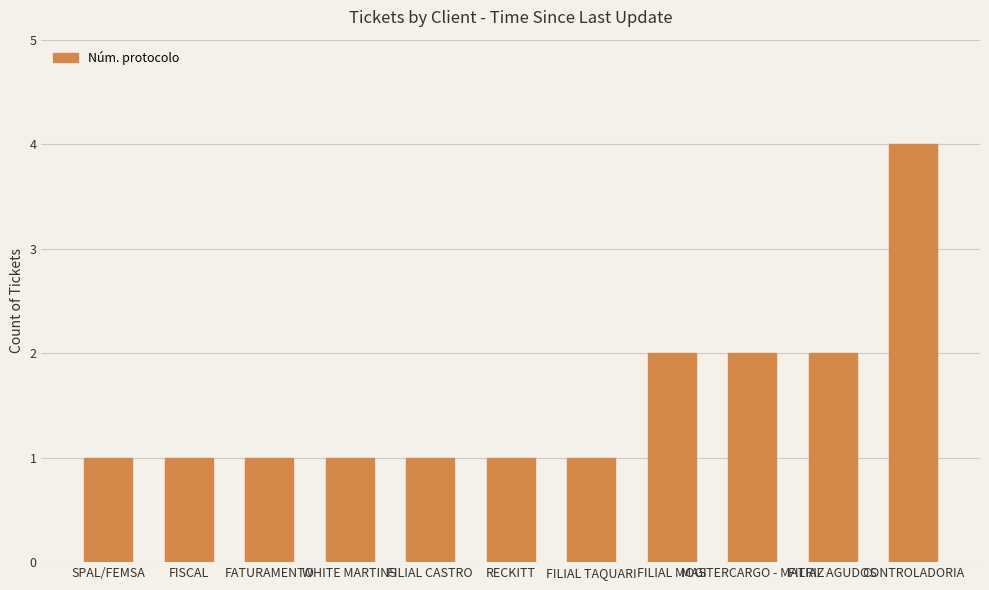

What is the maximum value shown in the chart?

4